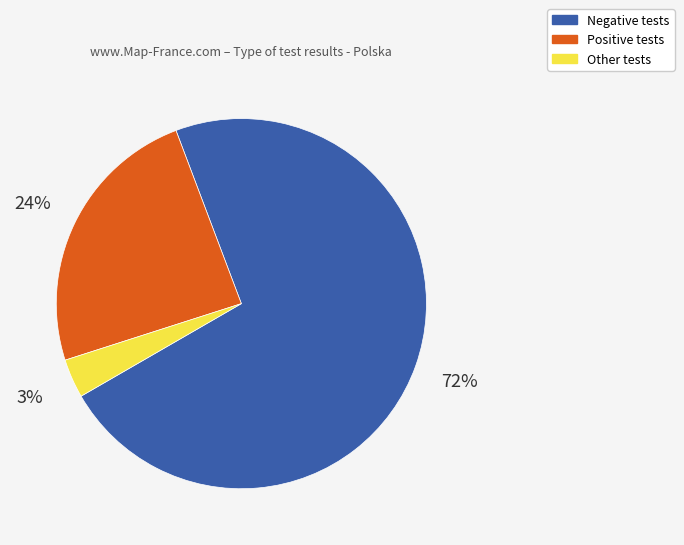

Which category has the biggest portion of the pie?

Negative tests